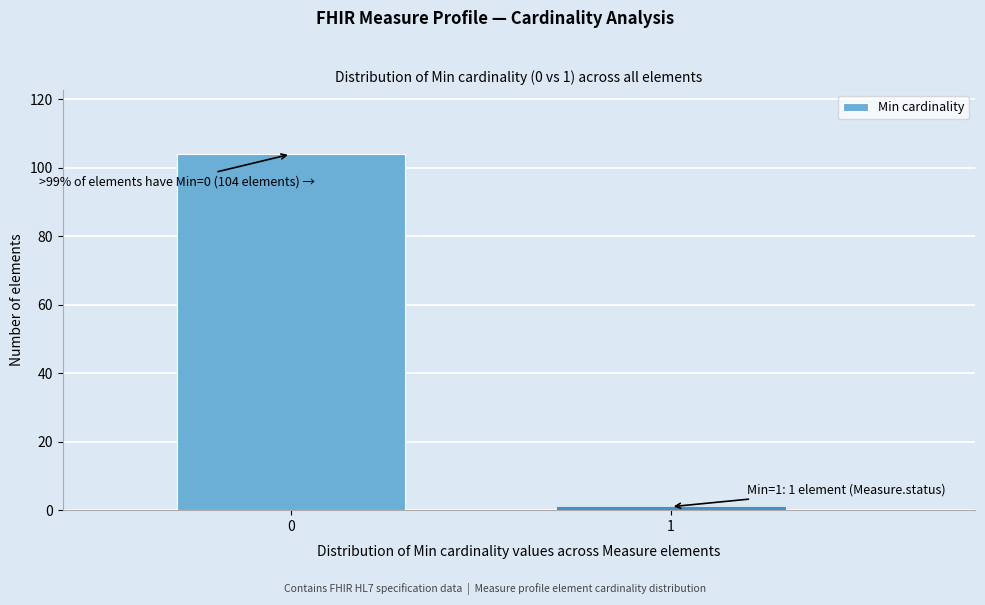

Reading left to right, what are all the values shown in this chart?

104	1